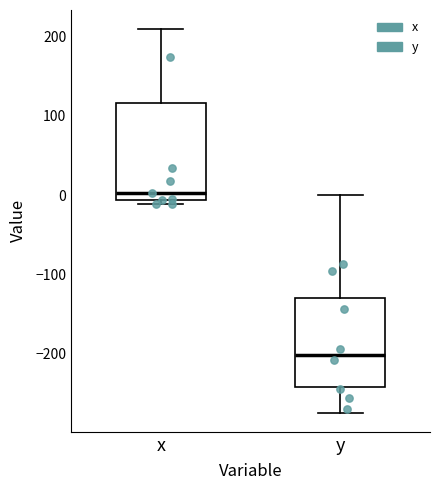

Reading left to right, read every box against the y-axis: the position of its median line, the range the box covers, and the ends of its whiskers. The values are not printed on the chart, so give them approximately, as read against the axis.

x: median 0, box -10 to 120, whiskers -10 (just below the box's lower edge) to 210
y: median -200, box -240 to -130, whiskers -270 to 0